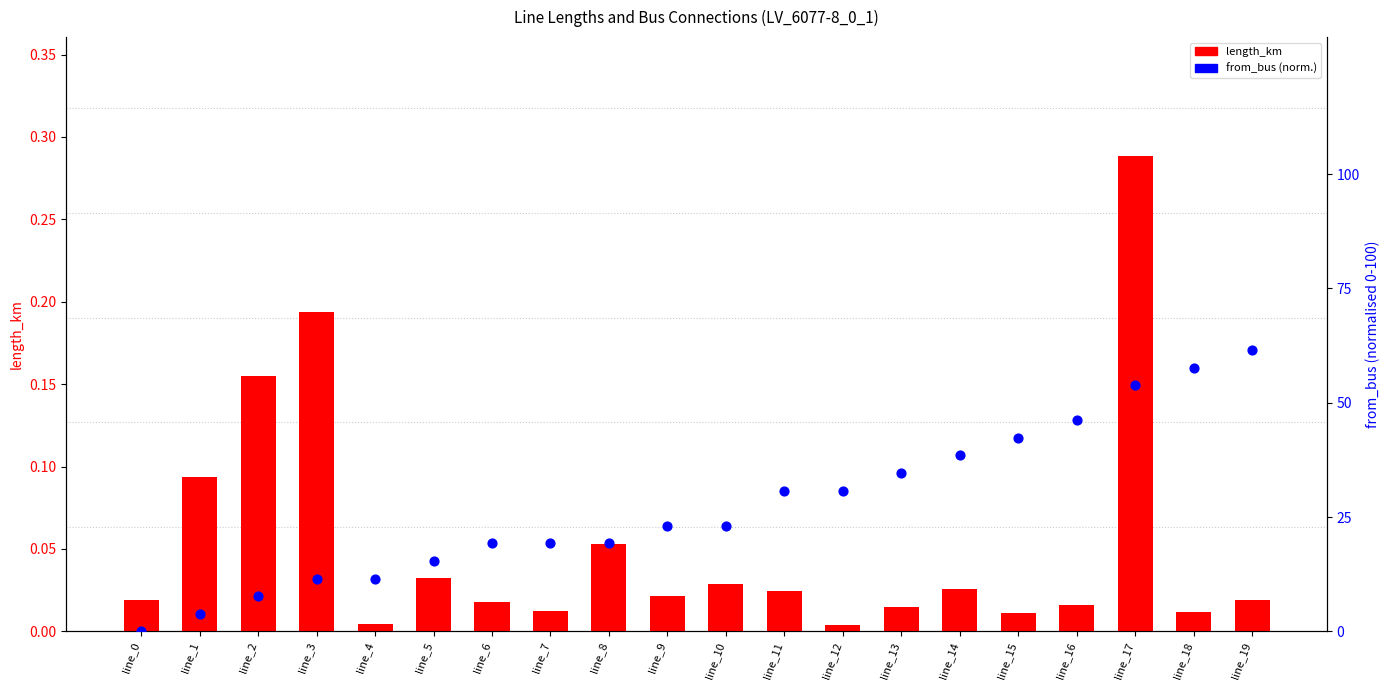

What are all the series names shown in the legend?

length_km, from_bus (normalised)